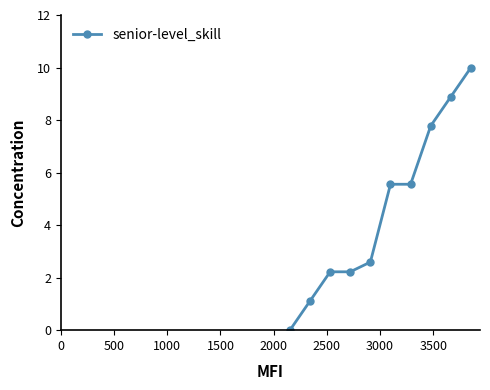

How many positive values are there?

9